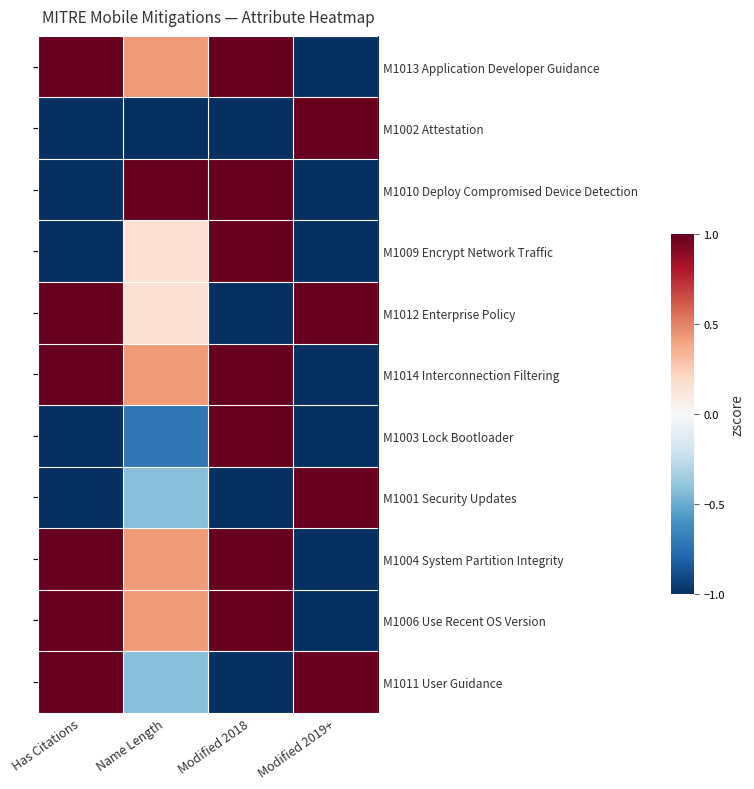

Which label corresponds to the smallest value in the chart?

Modified 2019+